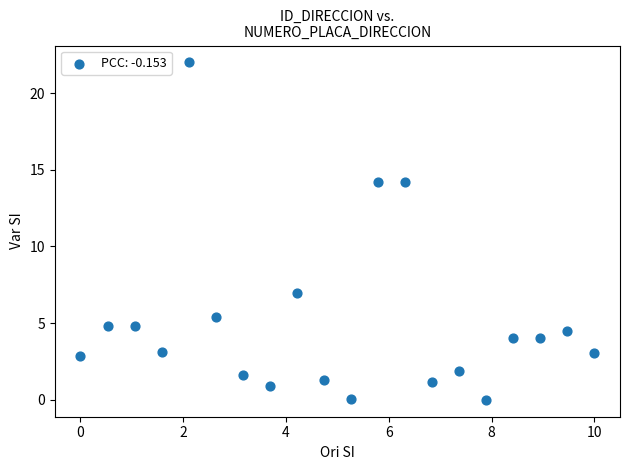

What is the range of X values (max minus min)?

10.0